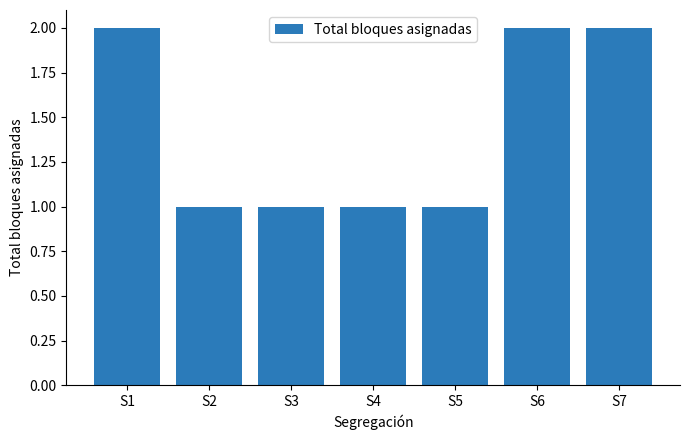

What is the approximate value at S6?

2